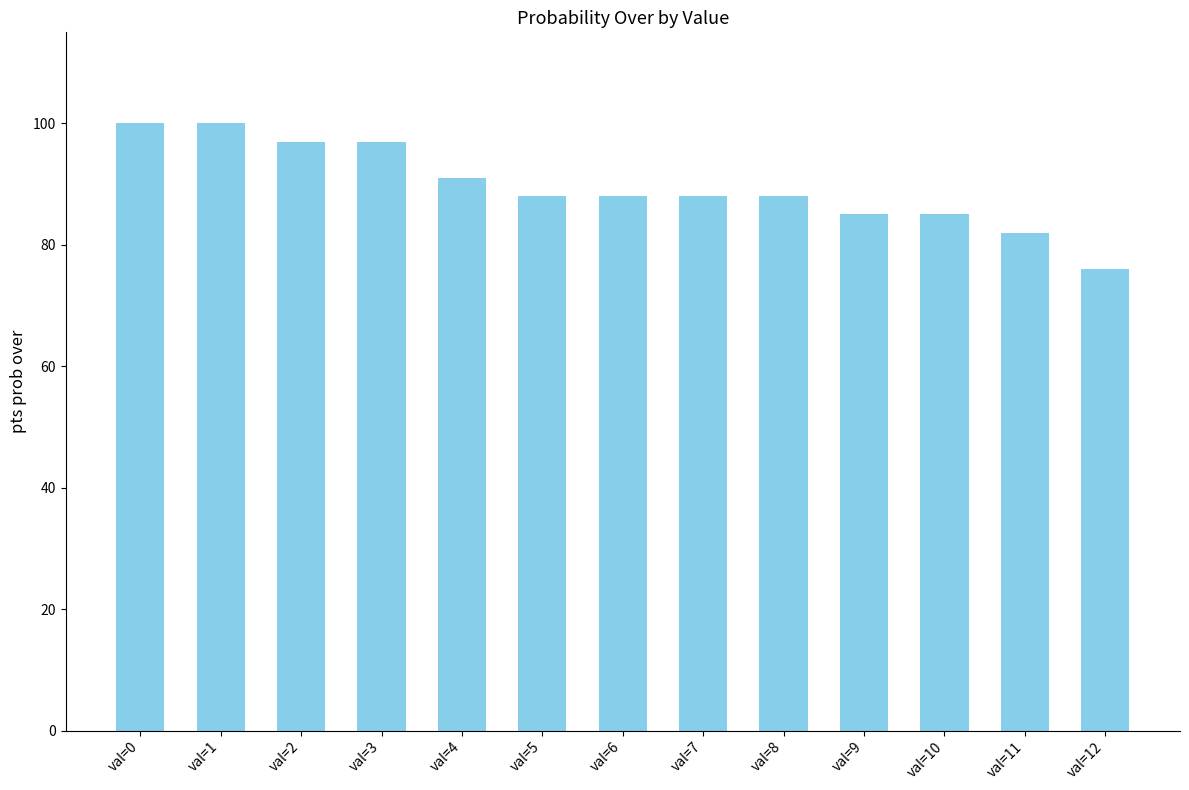

The value at val=10 is 85. True or false?

True